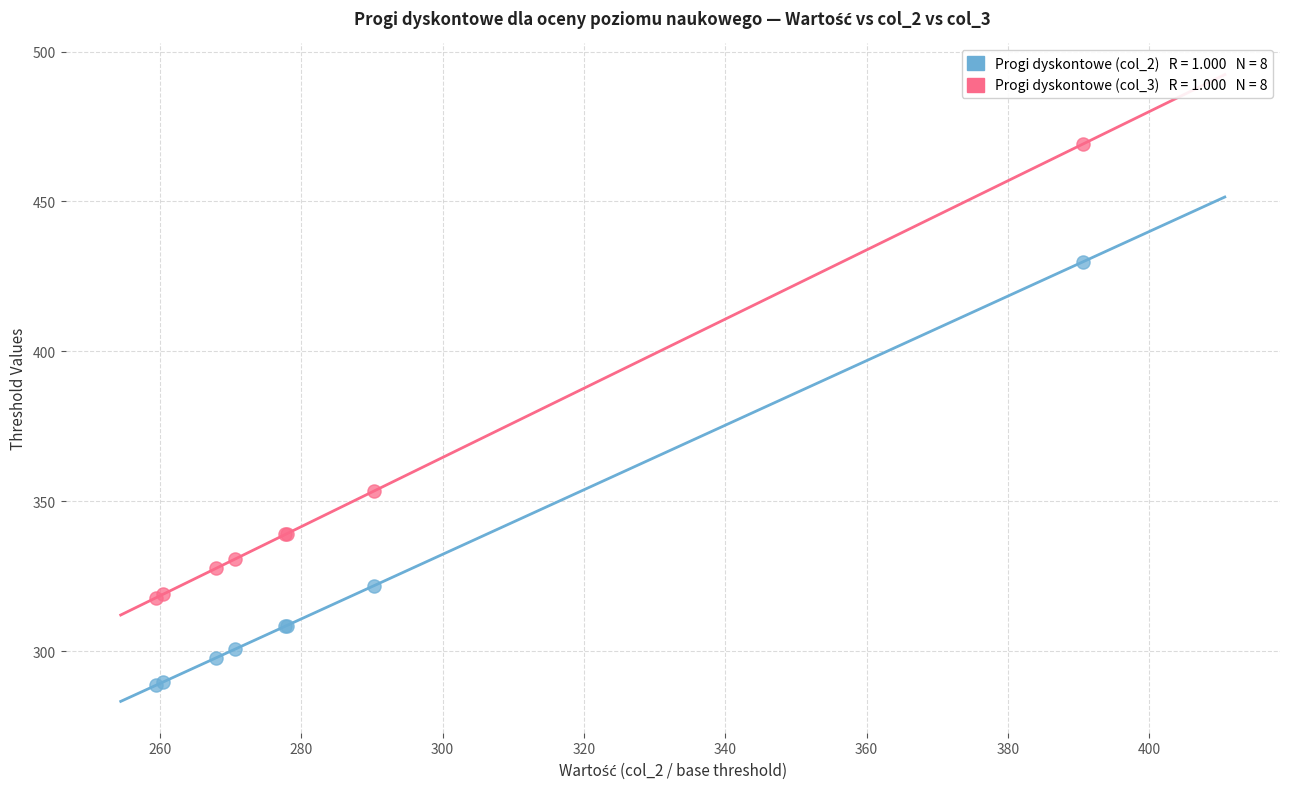

Across all series, what Y value is closest to 378?

353.4